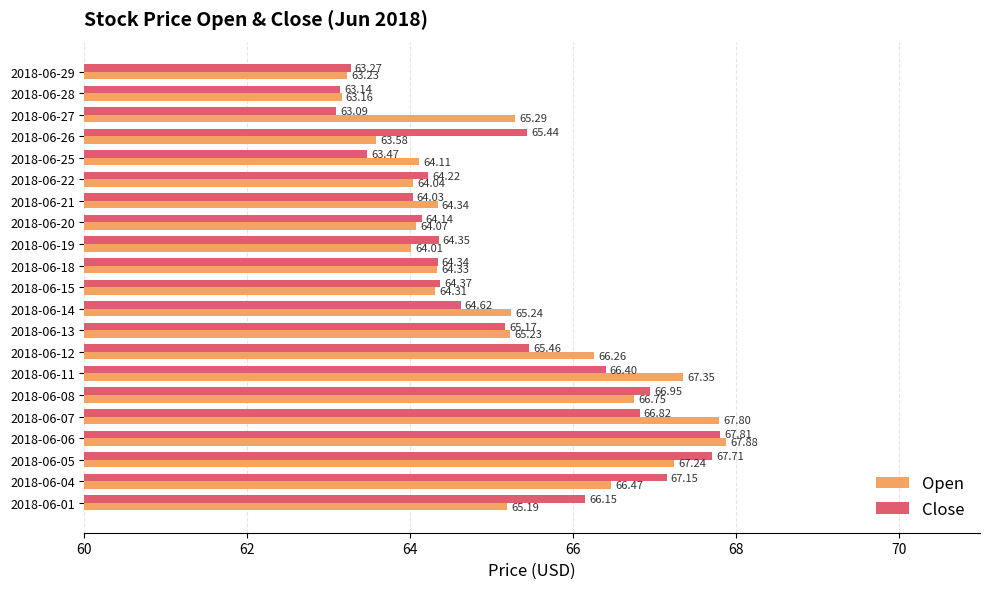

What is the total value across all series at 2018-06-27?

128.4